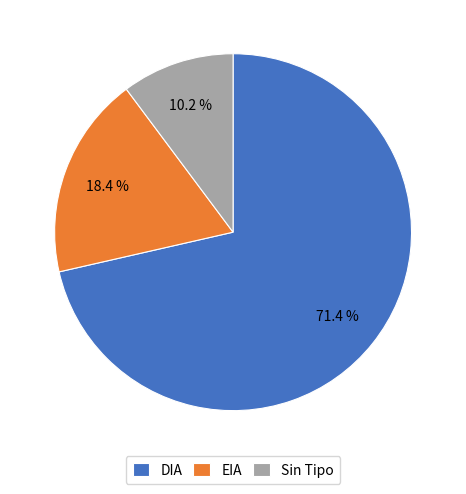

Does DIA account for over 50% of the chart?

Yes